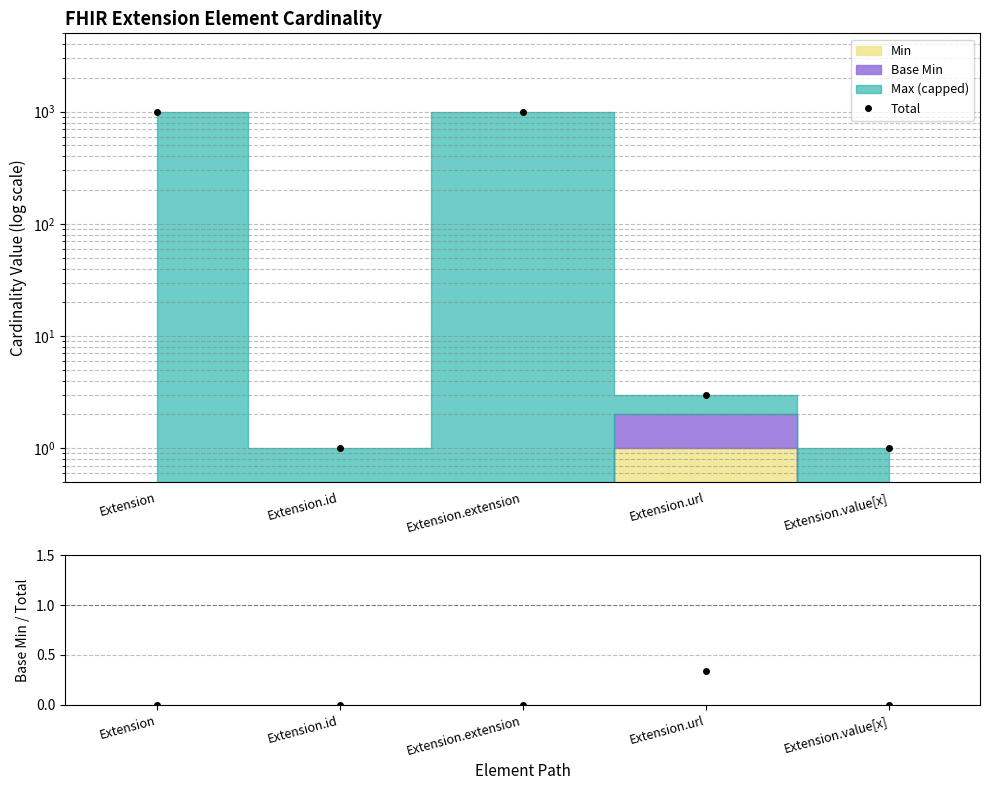

At which label does Total first exceed 3?

Extension